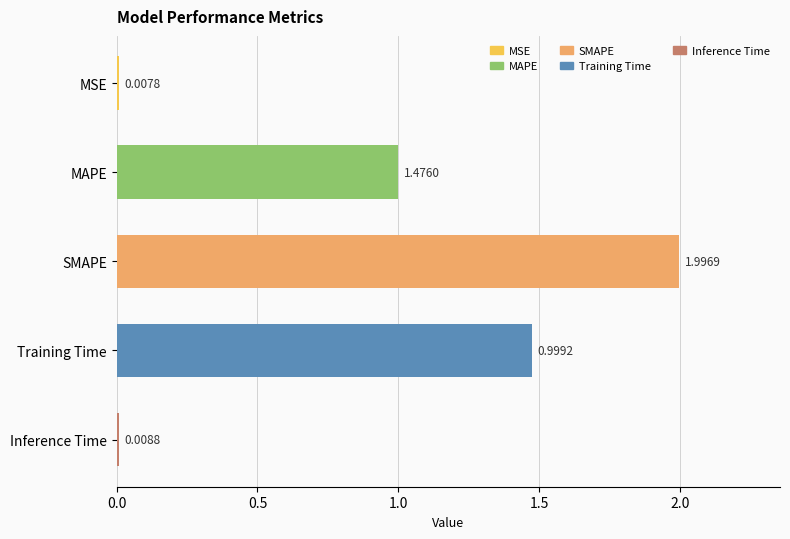

Where is the data nearest to the value 1?

MAPE